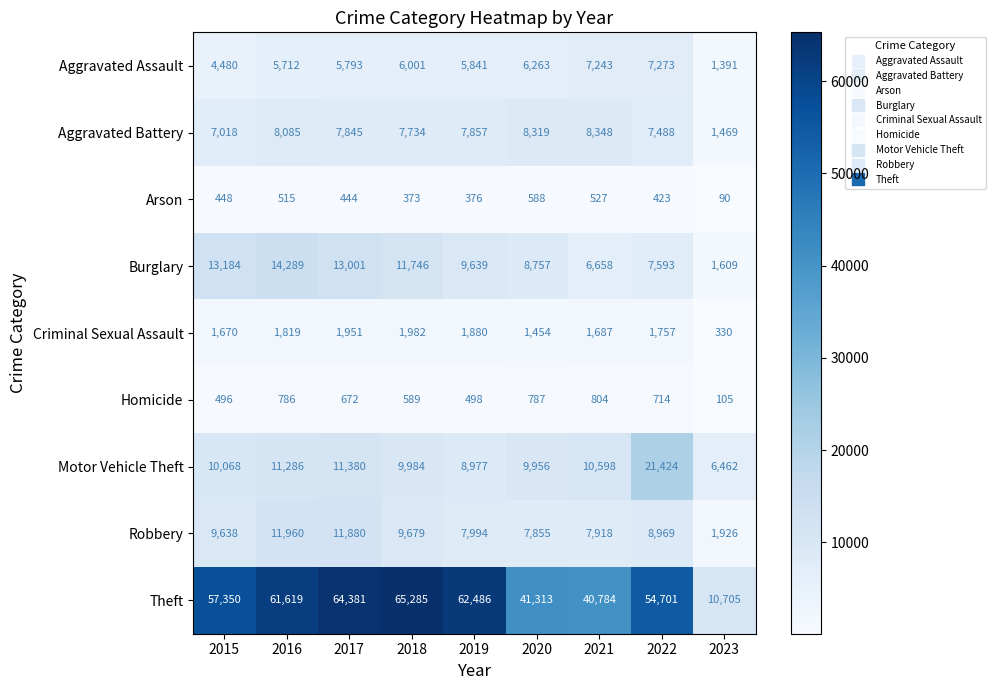

How many categories are shown in the chart?

9